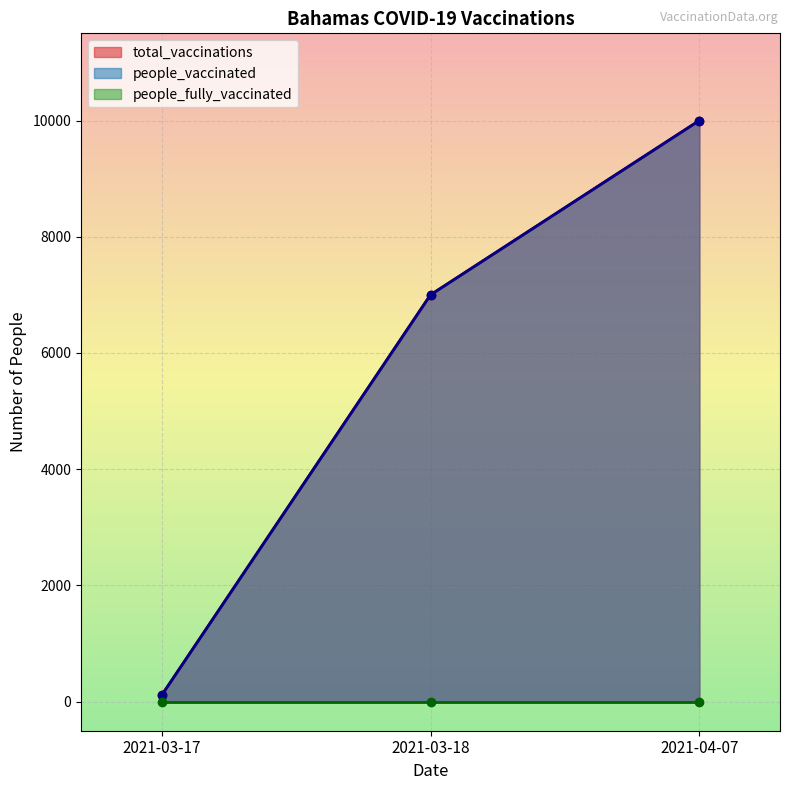

True or false: total_vaccinations has a value of 7000 at 2021-03-18.

True